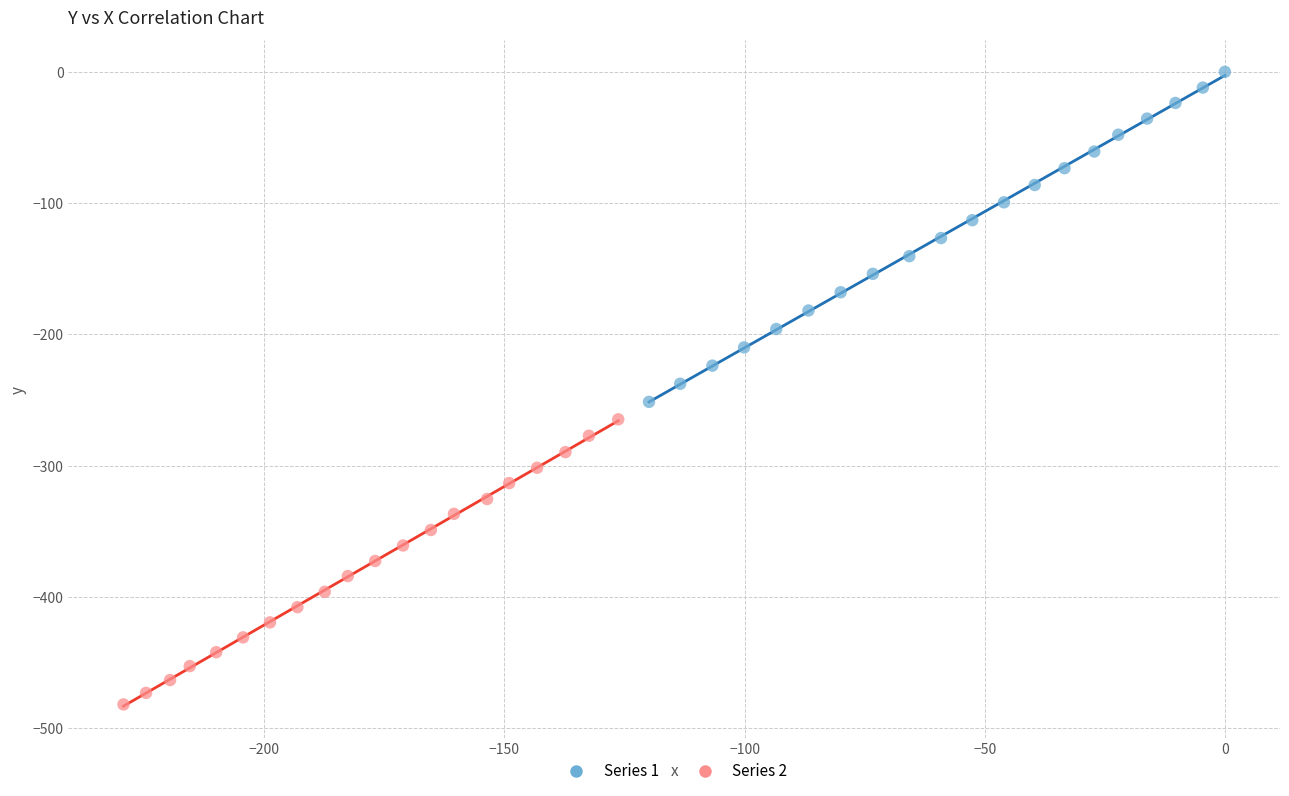

Which series has the largest Y range (max minus min)?

Series 1